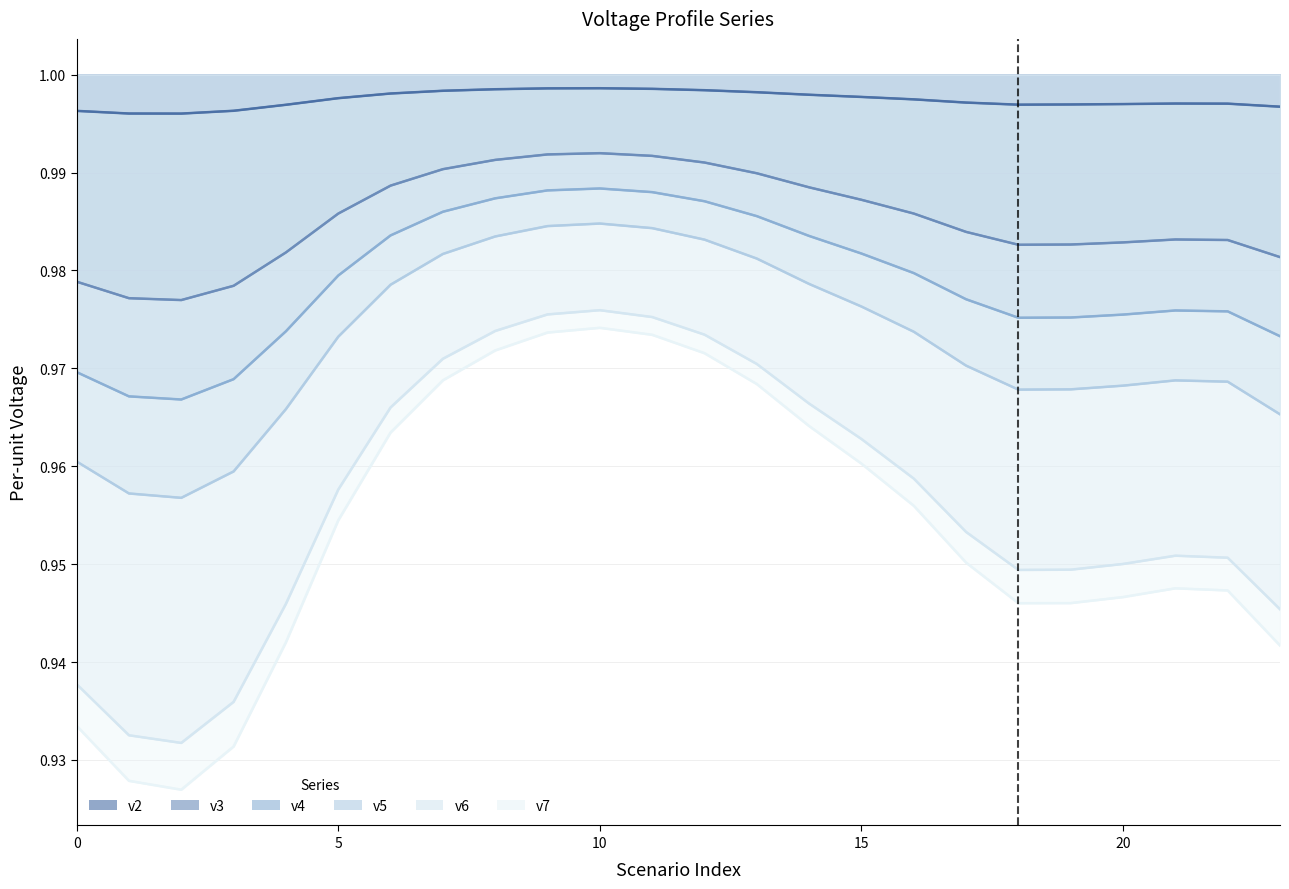

Does the chart display data point markers on the line(s)?

No